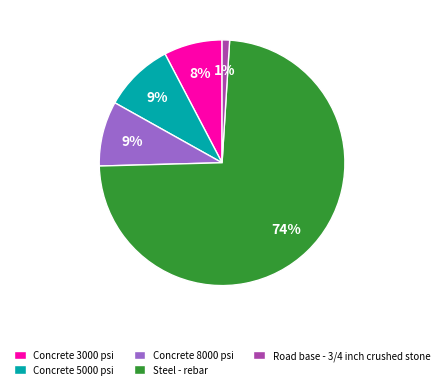

Which has a higher value, Steel - rebar or Concrete 3000 psi?

Steel - rebar